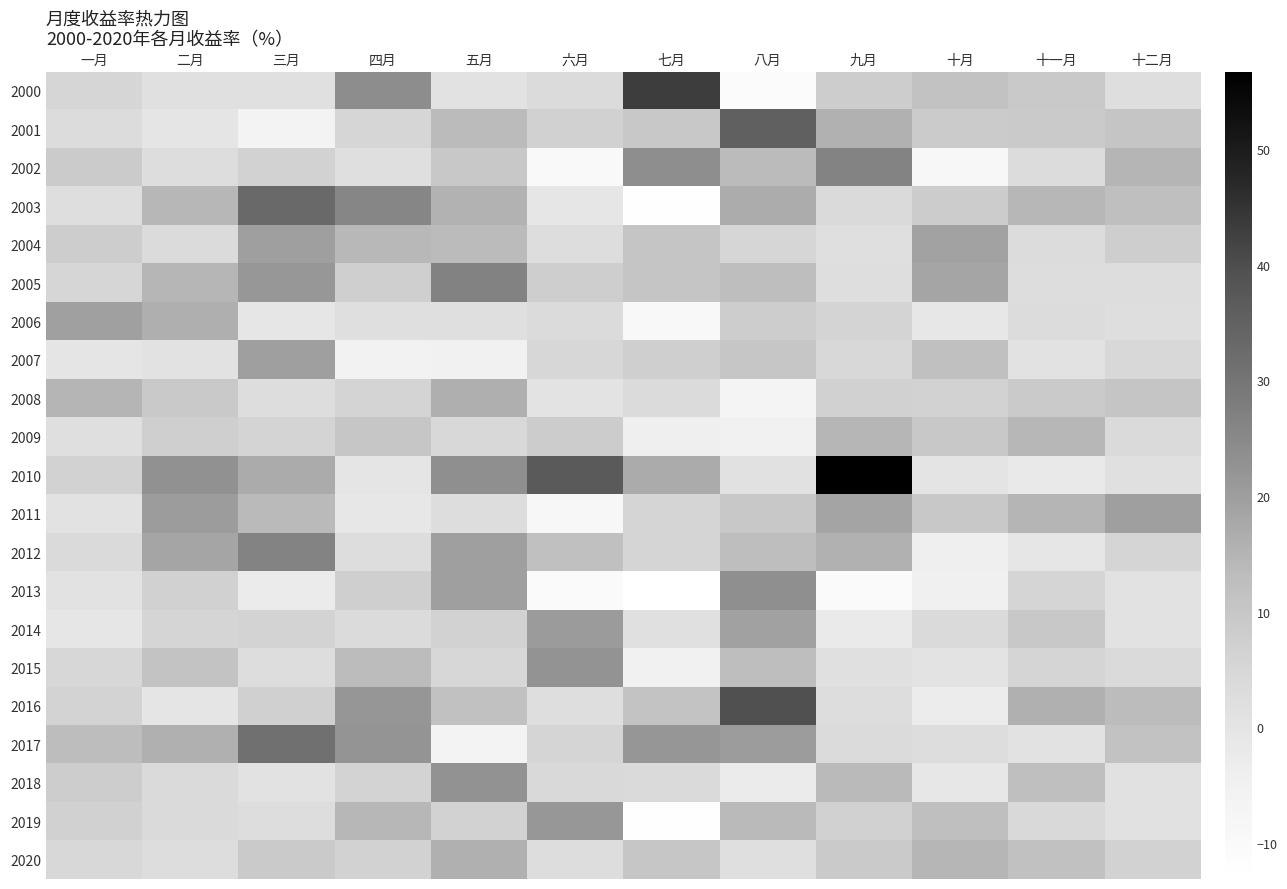

Which series has the largest range (max minus min)?

2010